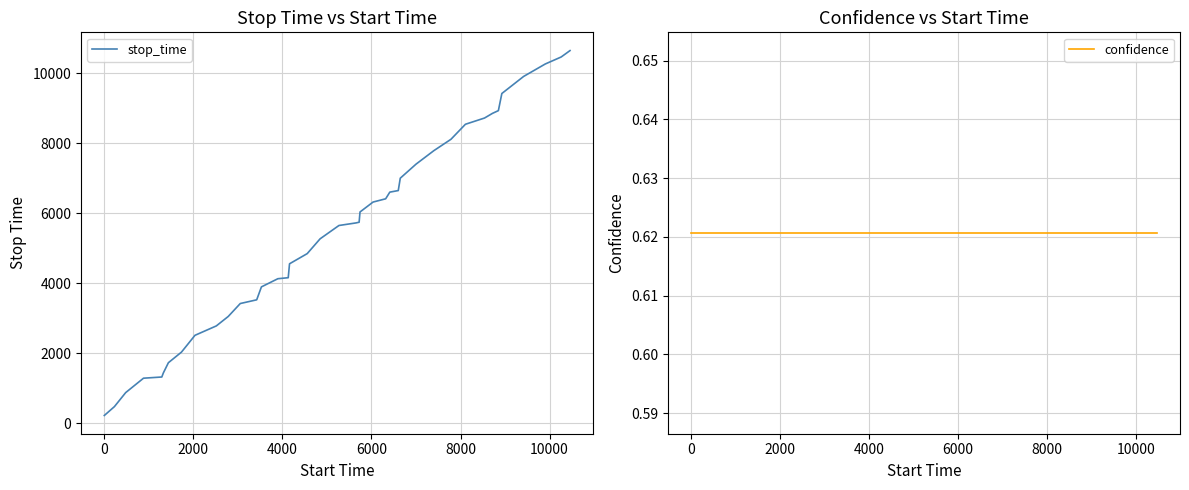

True or false: confidence and stop_time intersect in this chart.

False